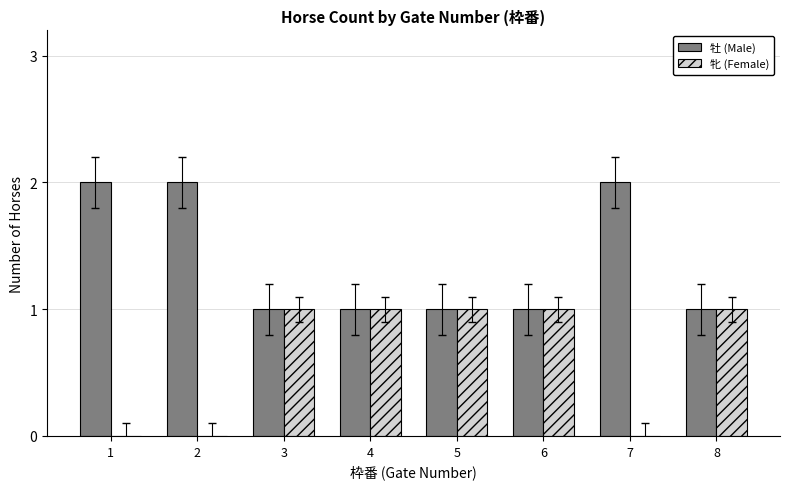

The 牝 (Female) series shows 0 at 2. True or false?

True